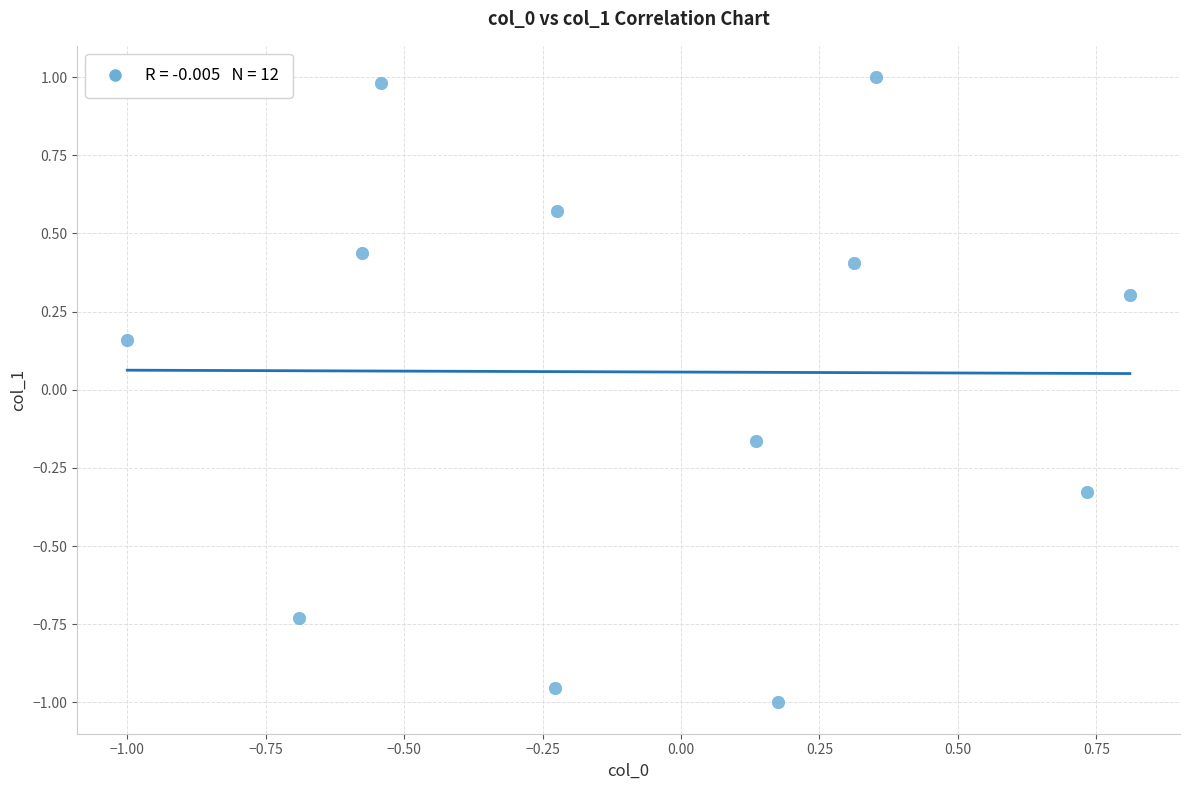

What is the range of X values (max minus min)?

1.8